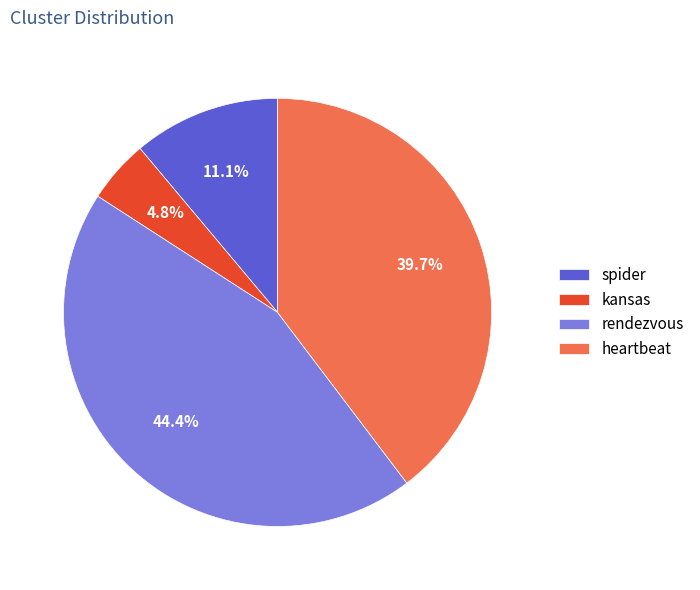

What is the smallest slice in the pie chart?

kansas